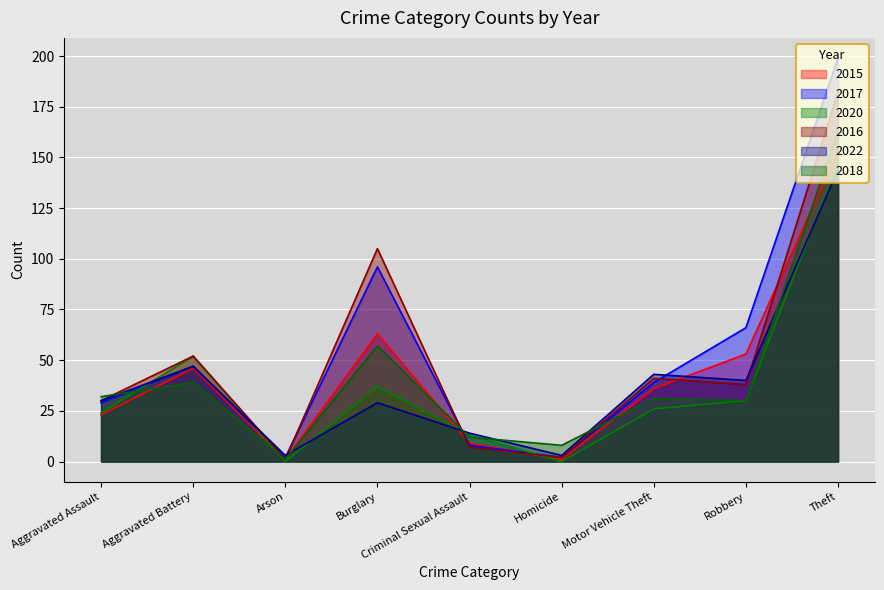

Is it true that 2022 equals 29 at Burglary?

True